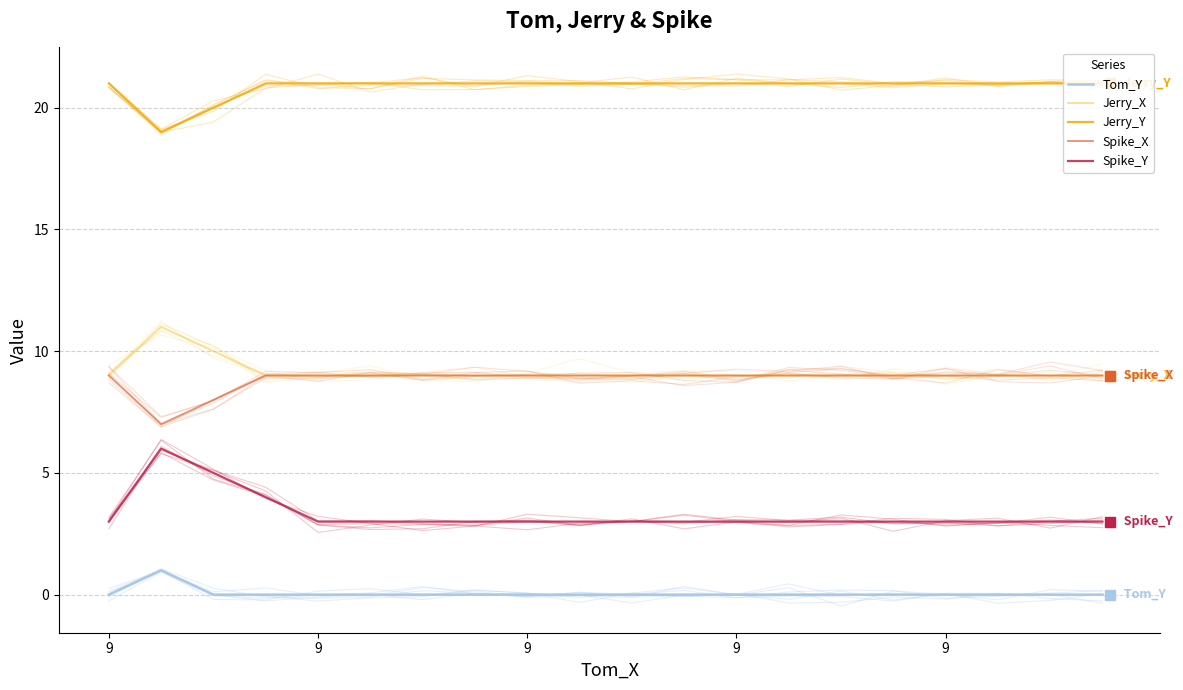

What is the difference between the maximum and minimum values in the Tom_Y series?

1